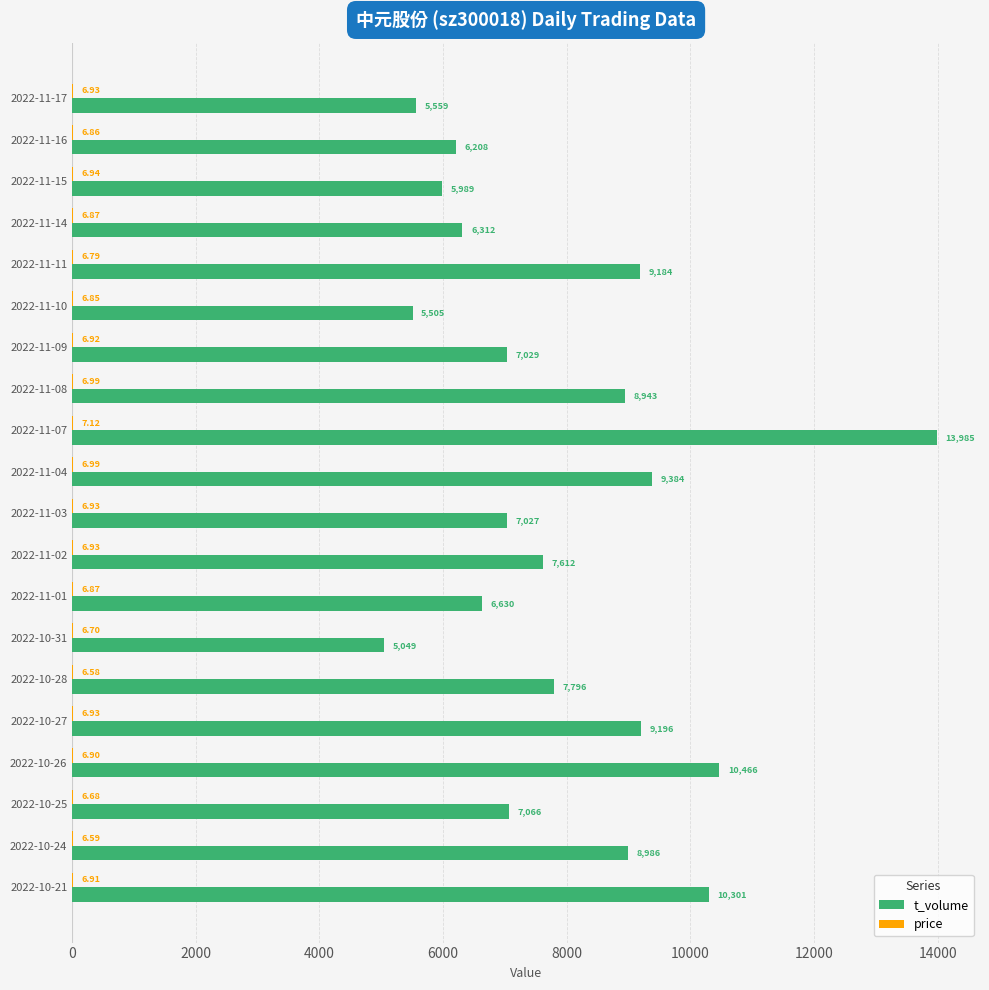

What is the maximum value shown in the chart?

13985.0